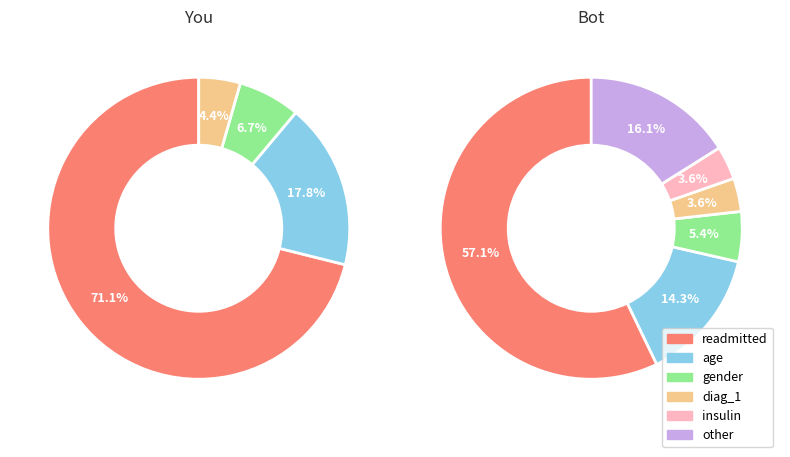

What is the change in value from readmitted to age?

-24